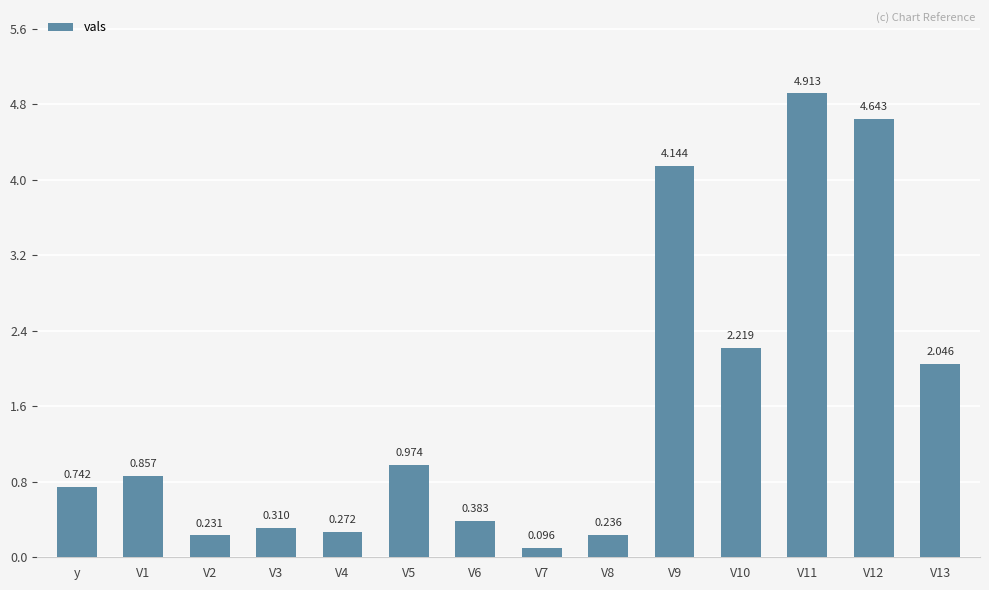

What value does the data have at V1?

0.9